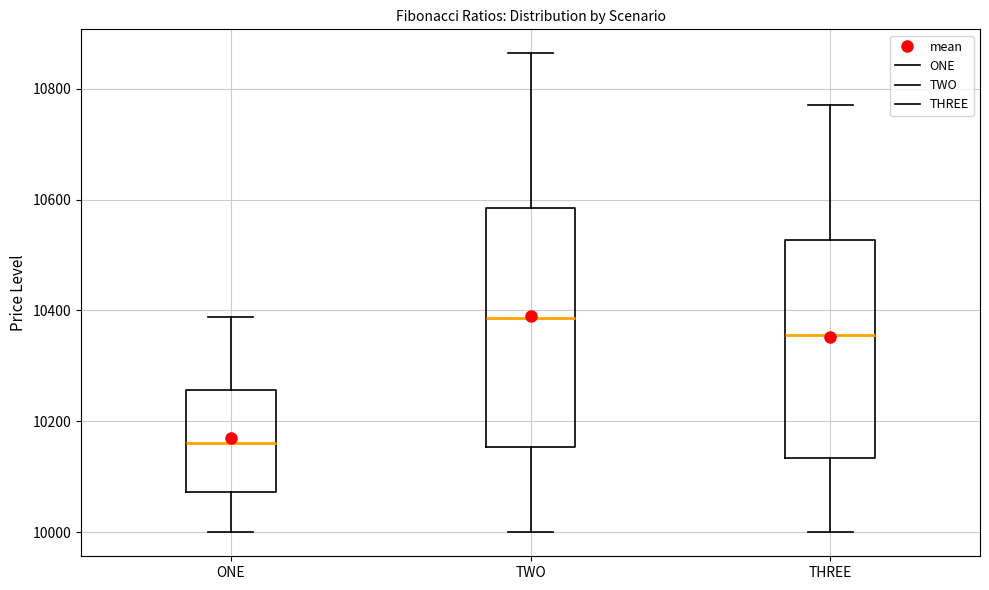

Which box is the tallest, from its lower edge to its upper edge?

TWO